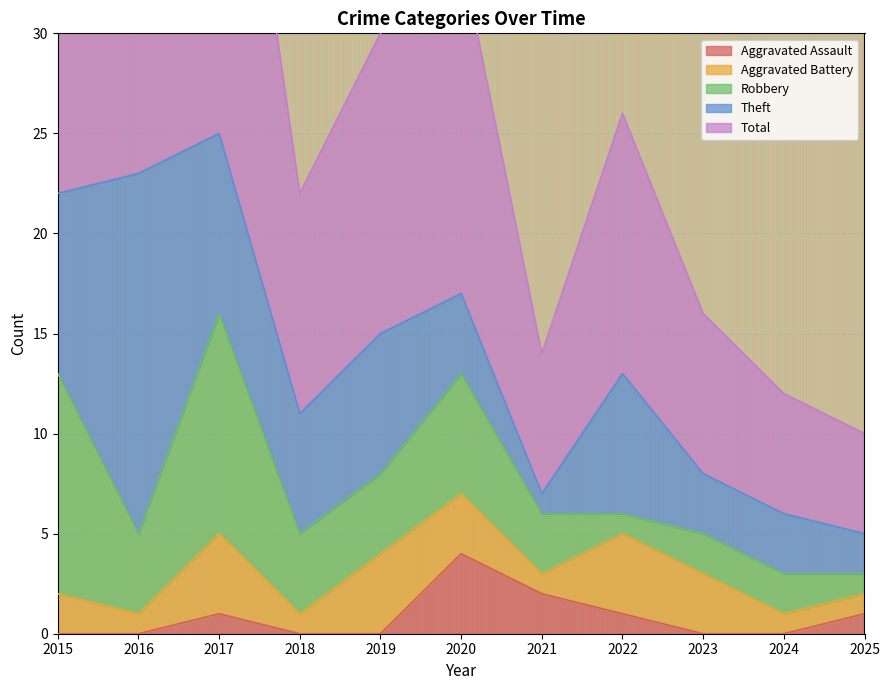

Reading right to left, extract all data points from this chart.

Aggravated Assault: 1	0	0	1	2	4	0	0	1	0	0
Aggravated Battery: 1	1	3	4	1	3	4	1	4	1	2
Robbery: 1	2	2	1	3	6	4	4	11	4	11
Theft: 2	3	3	7	1	4	7	6	9	18	9
Total: 5	6	8	13	7	17	15	11	25	23	23